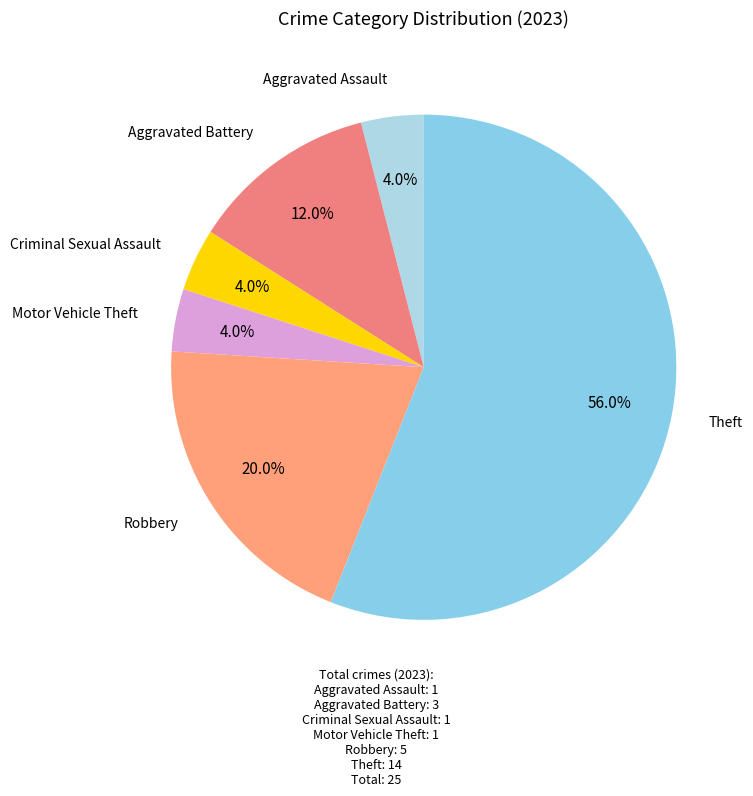

How many slices are in this pie chart?

6